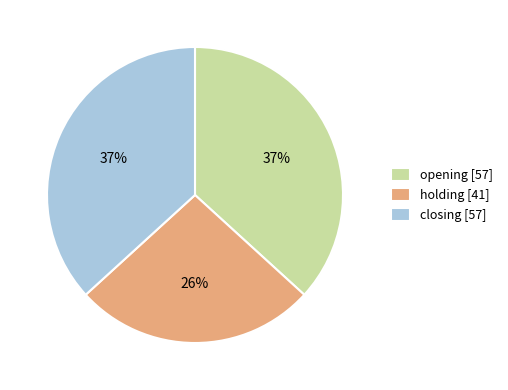

Which category has the smallest portion of the pie?

holding [41]